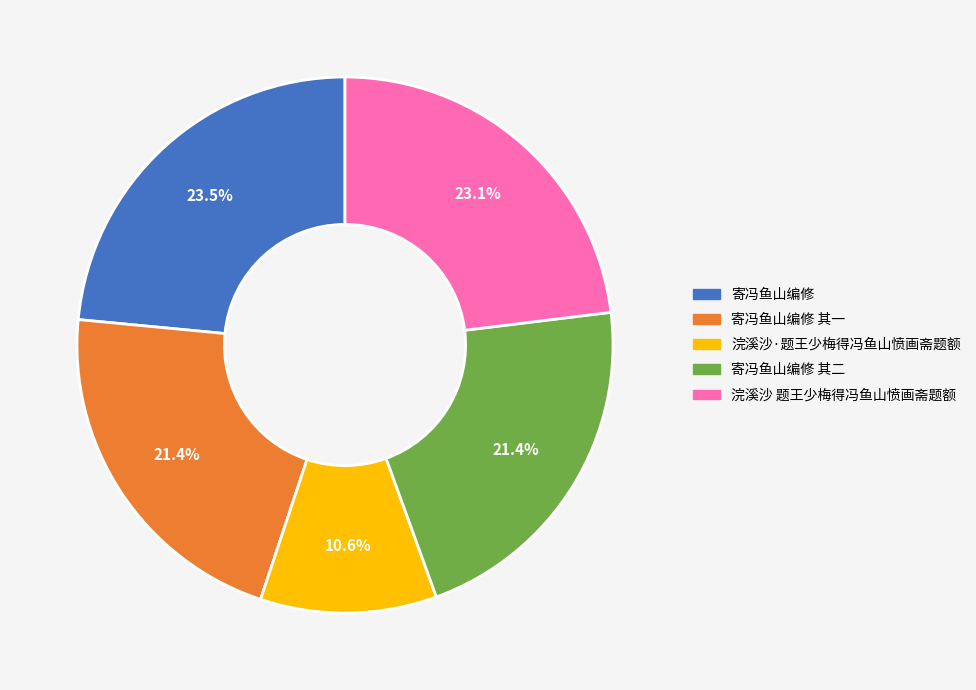

To the nearest percent, what is the average slice percentage?

20%